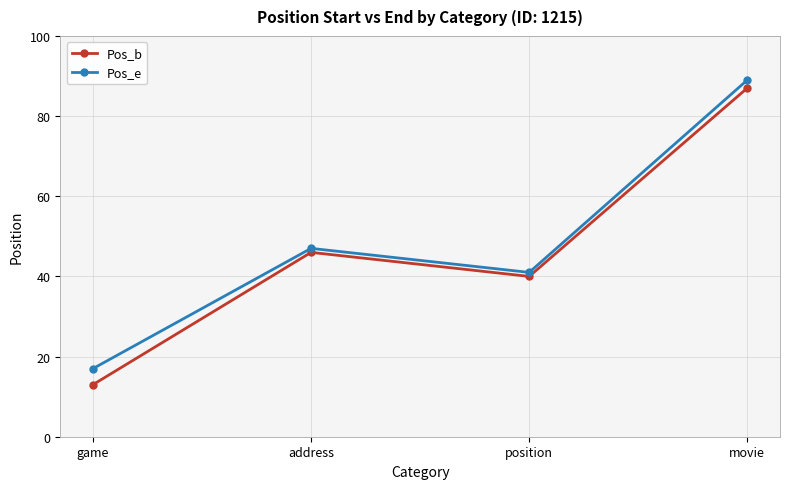

At which label is Pos_b closest to 50?

address